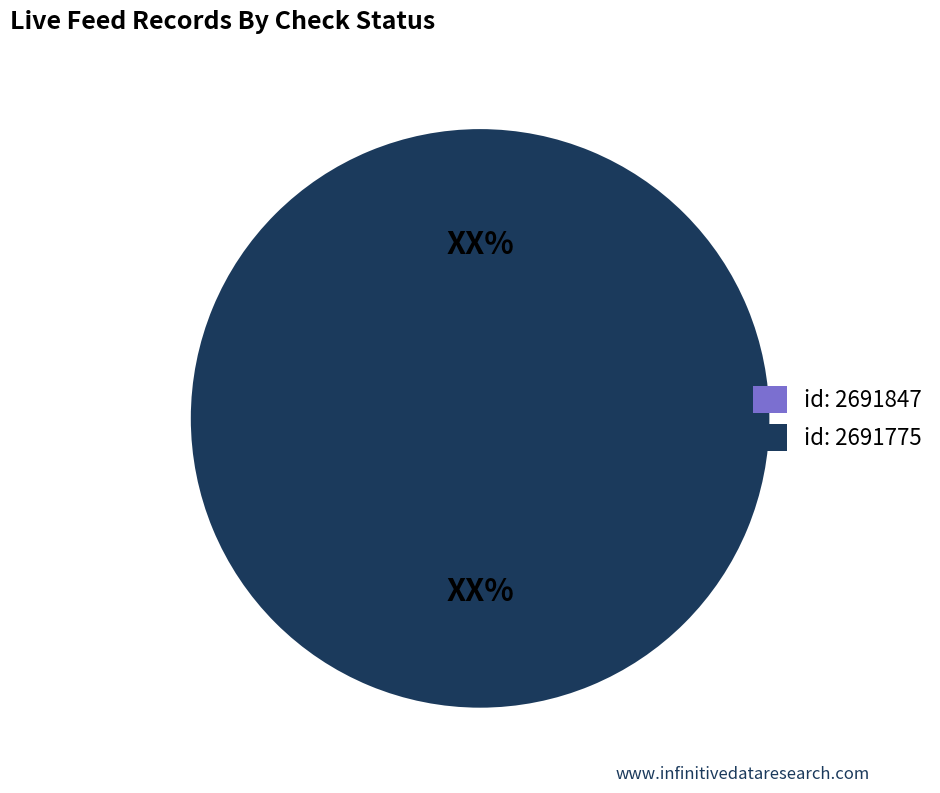

How many slices are in this pie chart?

2